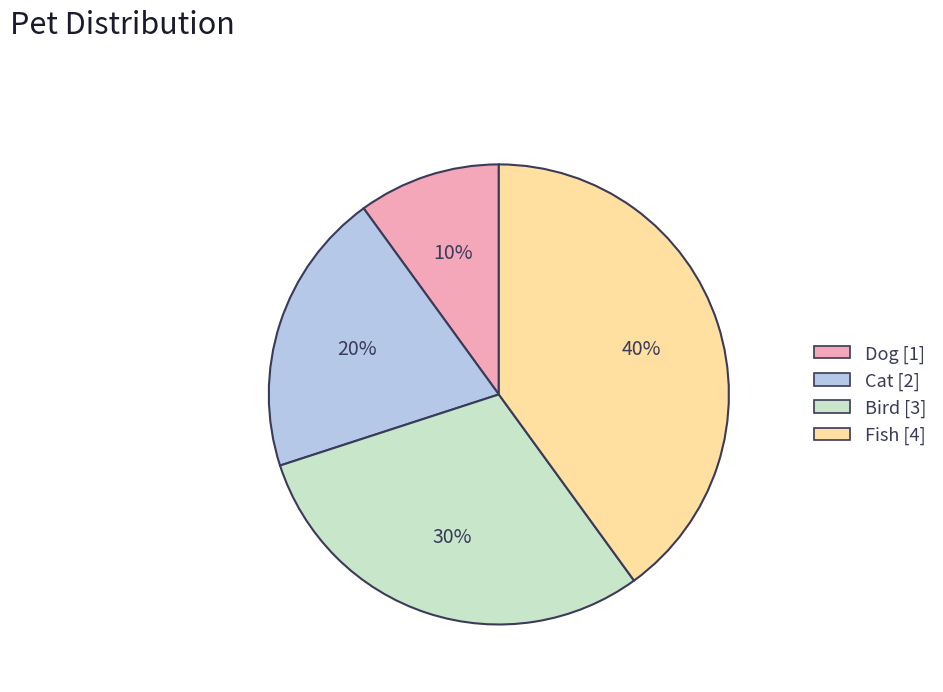

Rank the categories by value from highest to lowest.

Fish, Bird, Cat, Dog